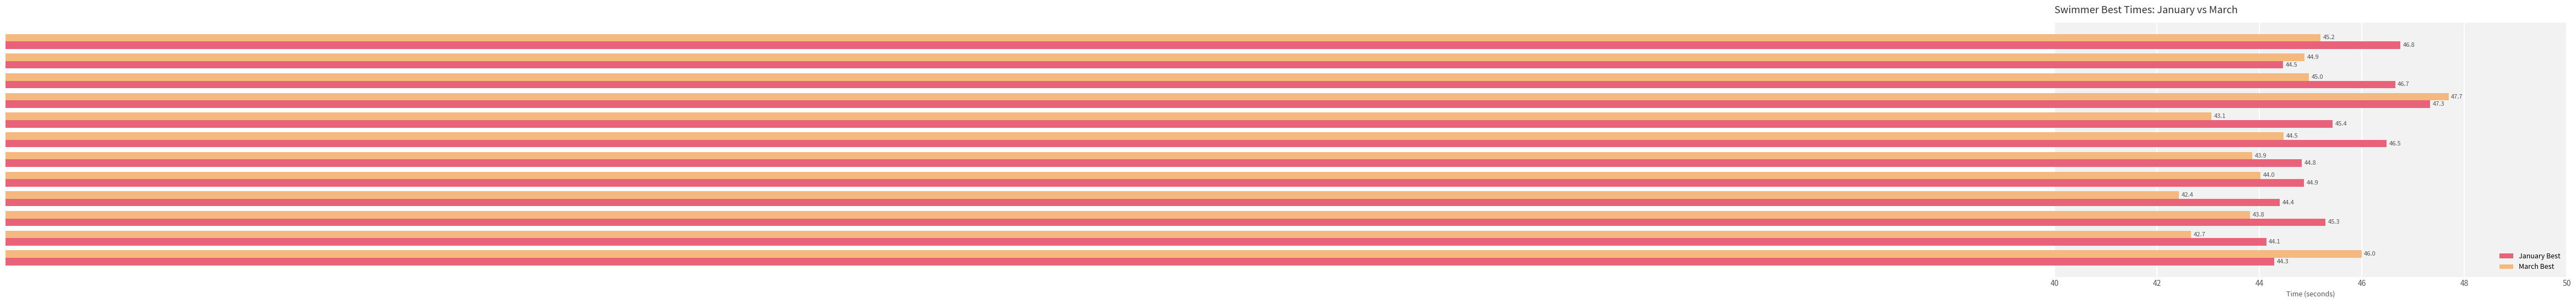

What is the lowest value of the March Best series?

42.4